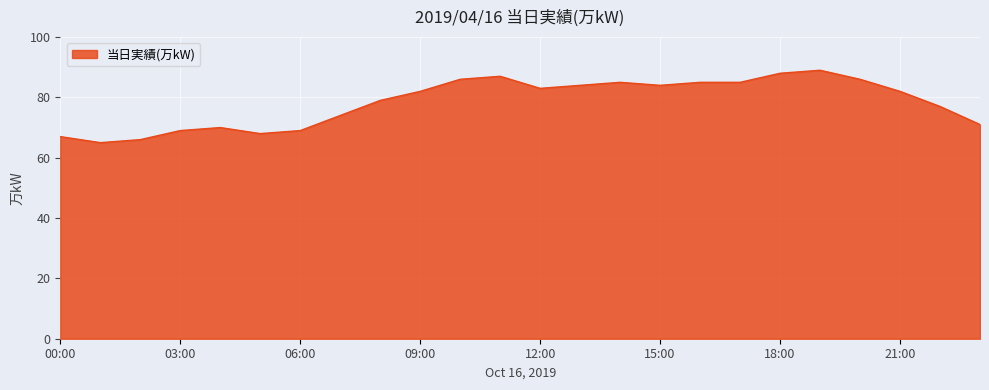

What is the difference between the maximum and minimum values?

24